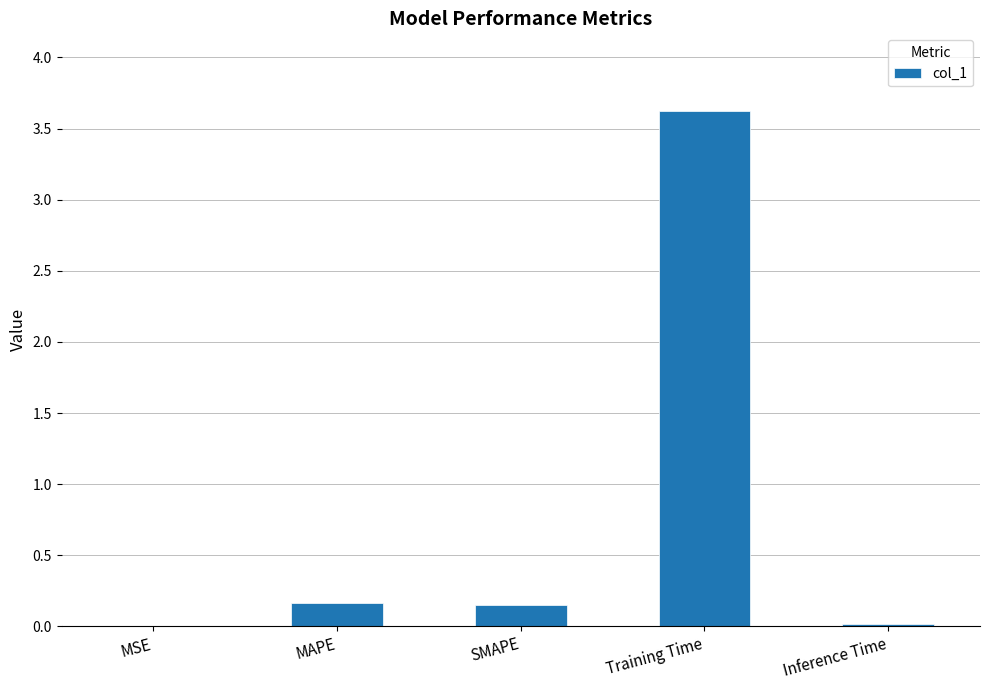

The value at SMAPE is 0.2. True or false?

True